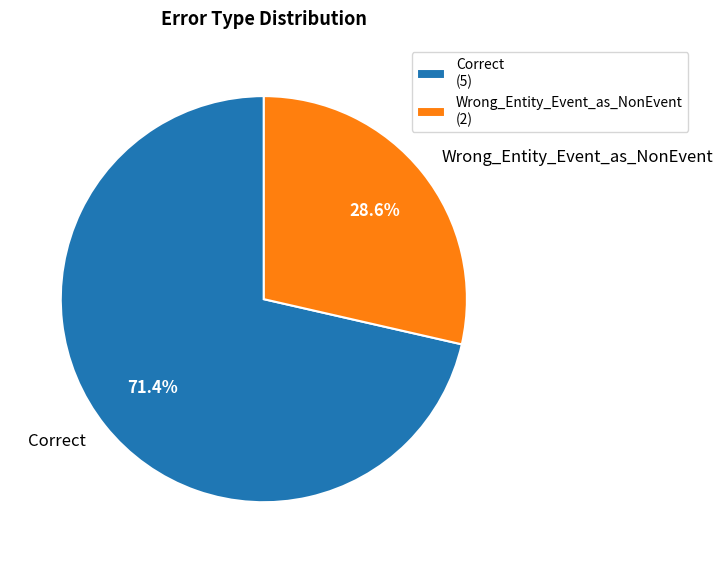

How many slices are in this pie chart?

2